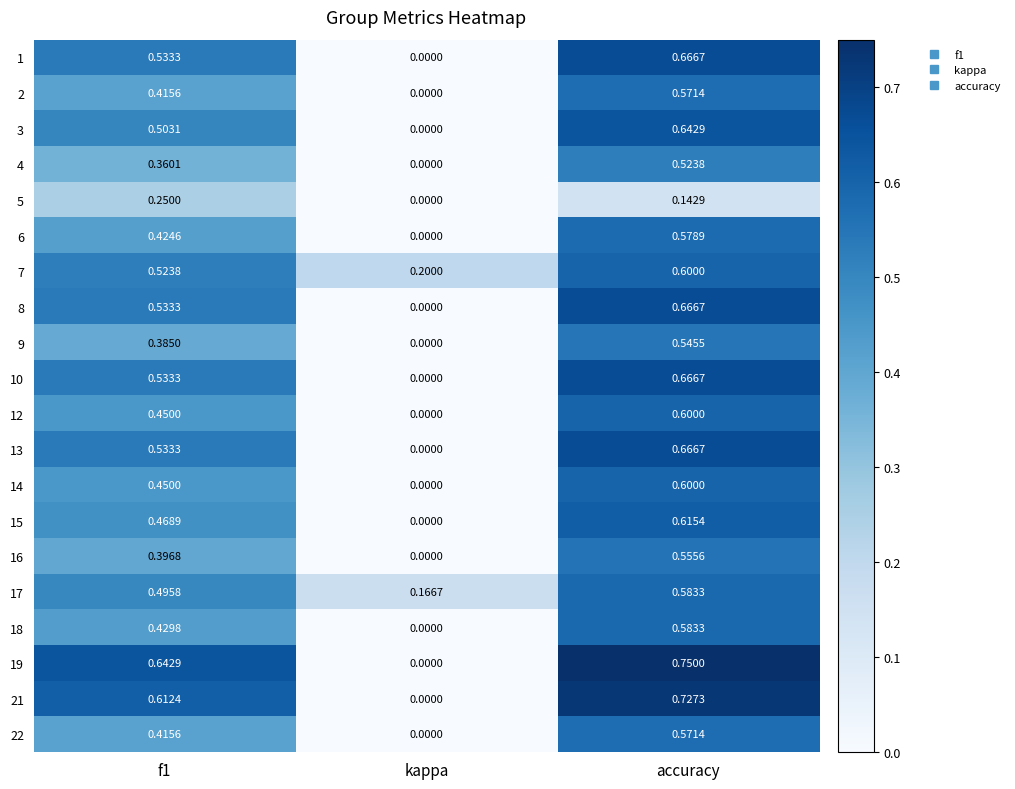

Which series has the largest range (max minus min)?

19